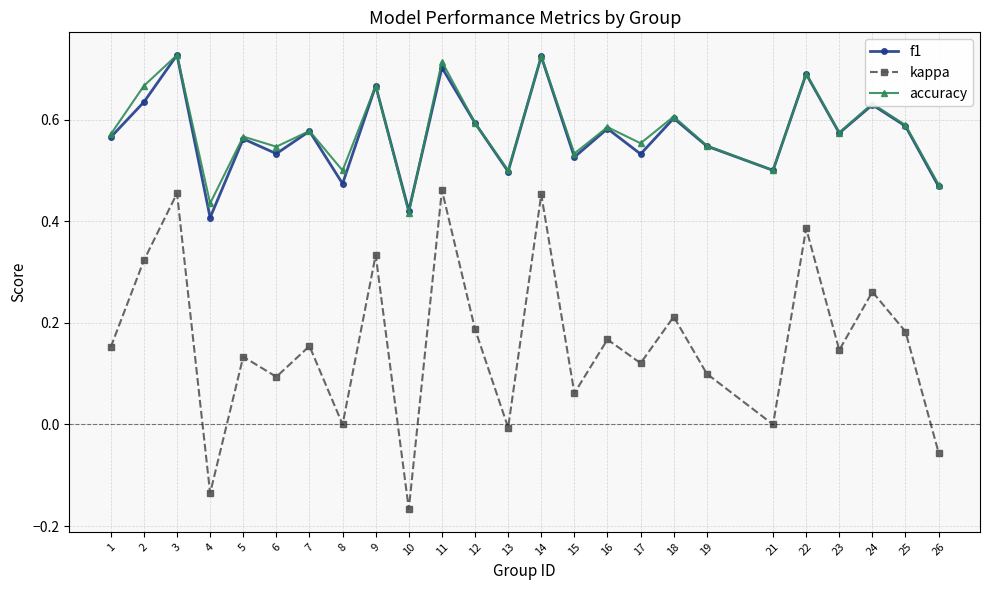

How many lines are shown in the chart?

3